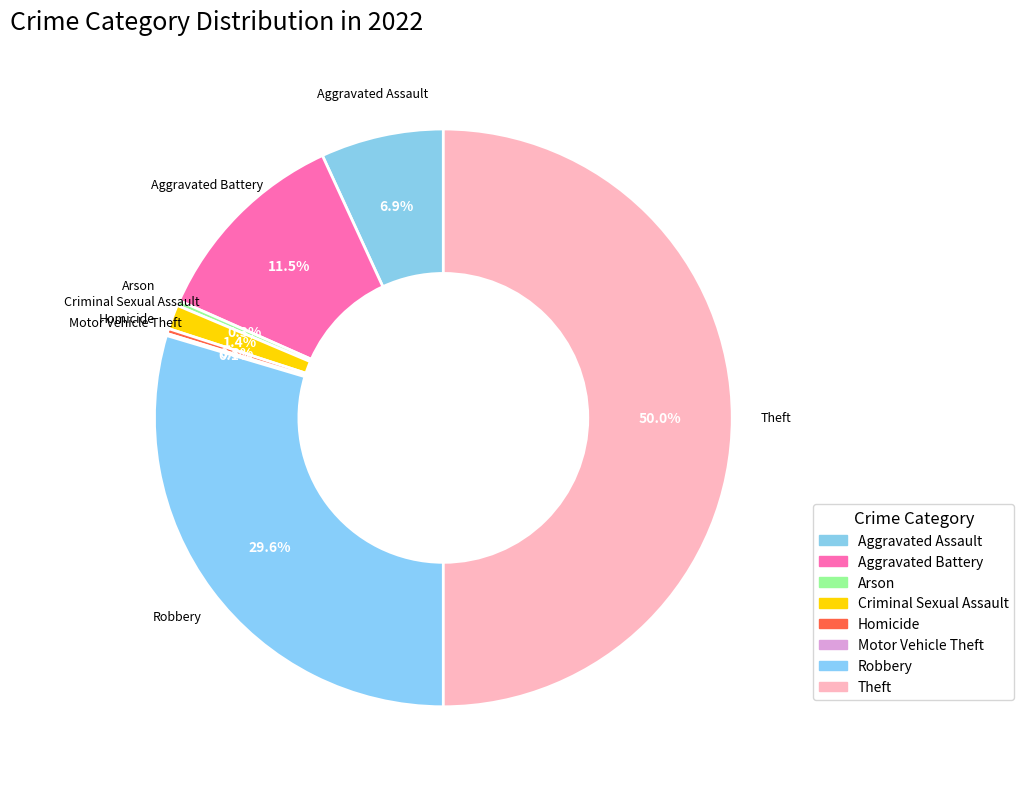

What is the change in value from Homicide to Motor Vehicle Theft?

-3